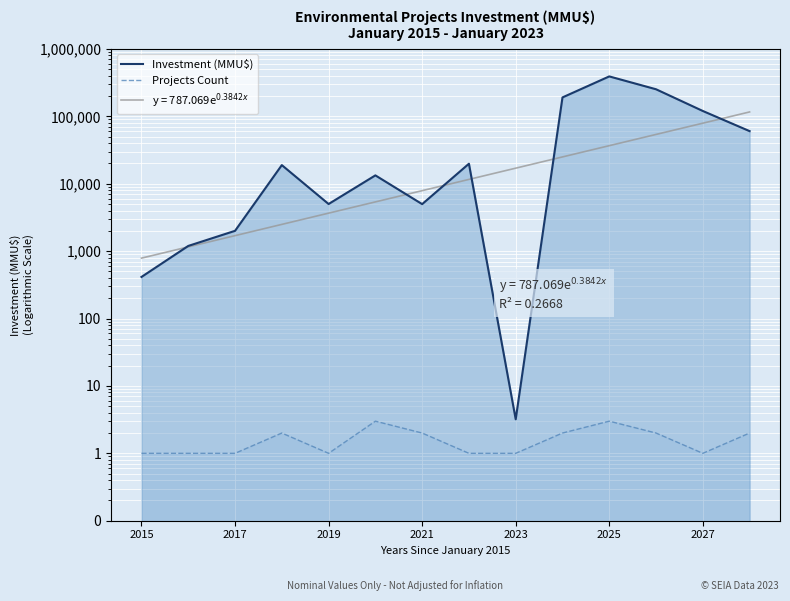

What is the label of the 14th point from the left?

13